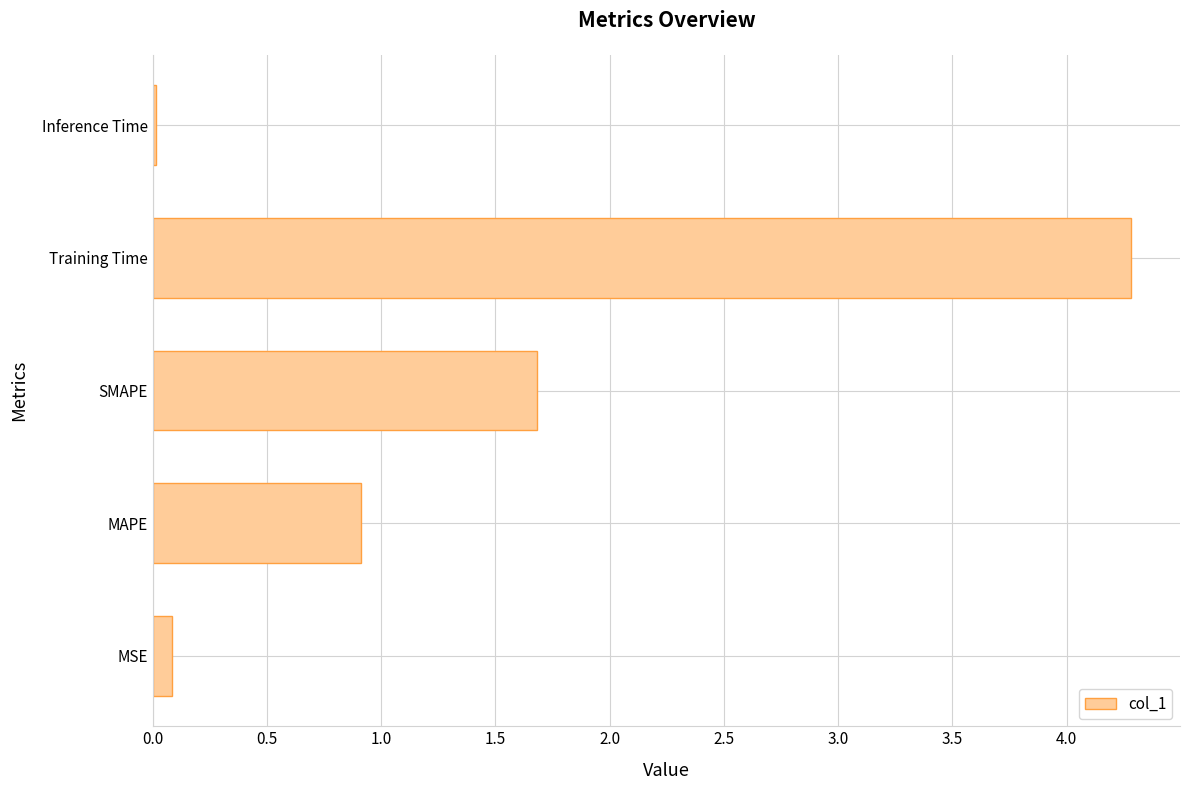

The chart shows a value of 0.0 at Inference Time. True or false?

True